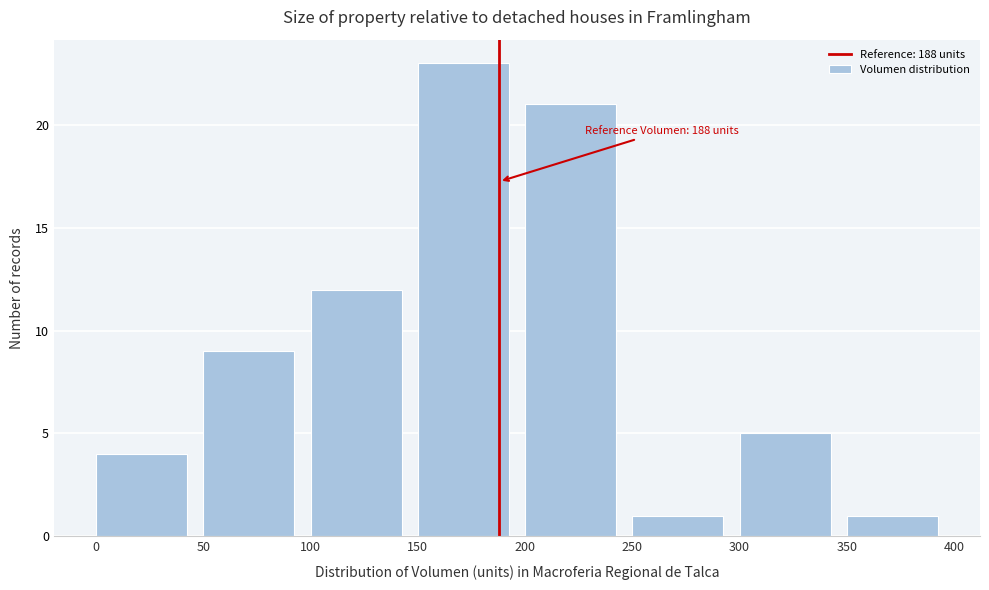

Which range on the x-axis has the tallest bar?

150 to 200